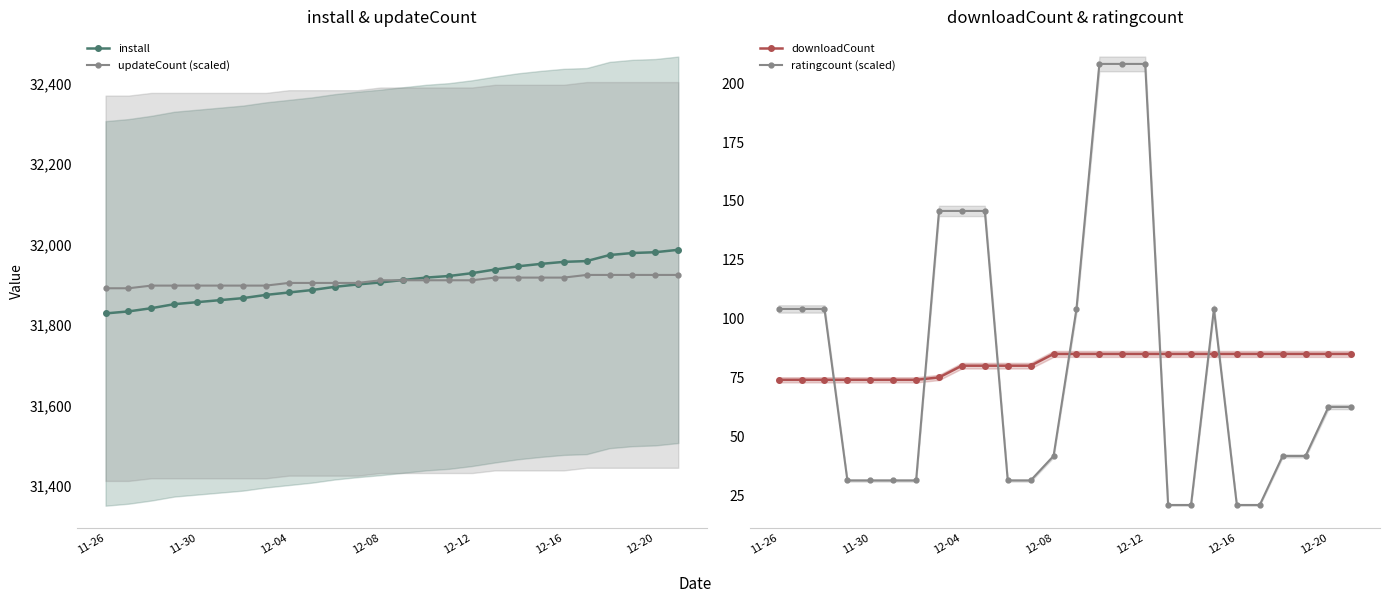

List the series in order of their peak value, highest first.

install, updateCount (scaled), ratingcount (scaled), downloadCount